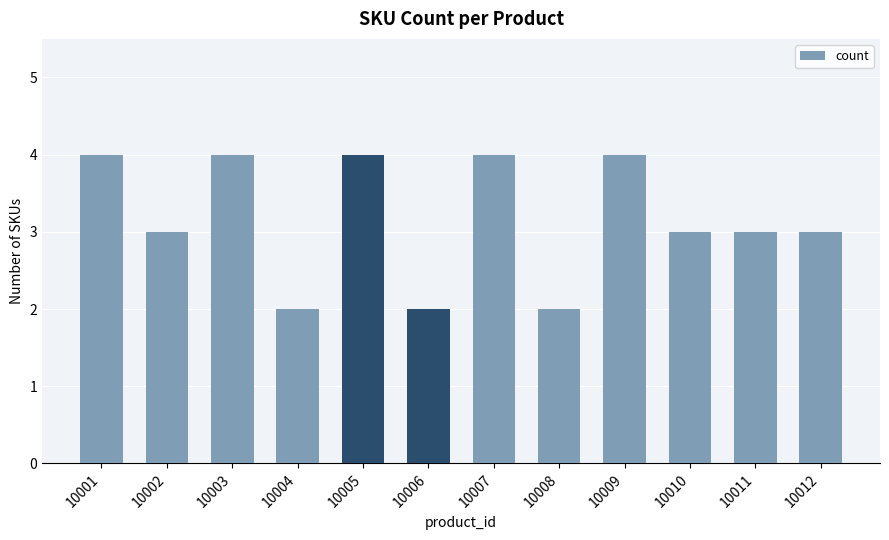

What value does the data have at 10008?

2